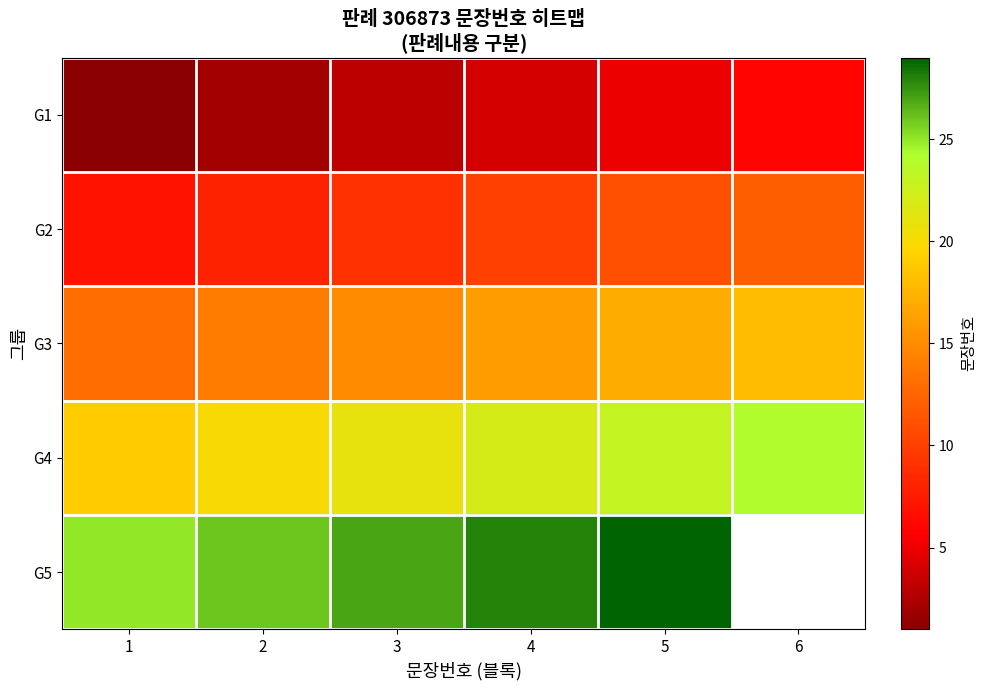

The value of G3 at 3 is 5.6. True or false?

False